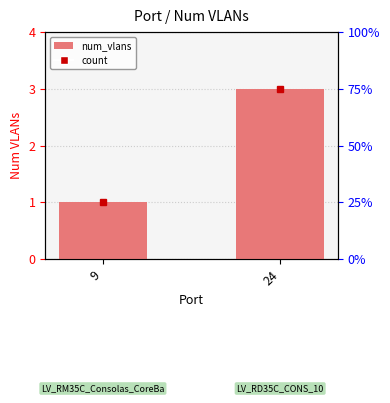

Reading left to right, list all the values displayed in this chart.

9=1	24=3